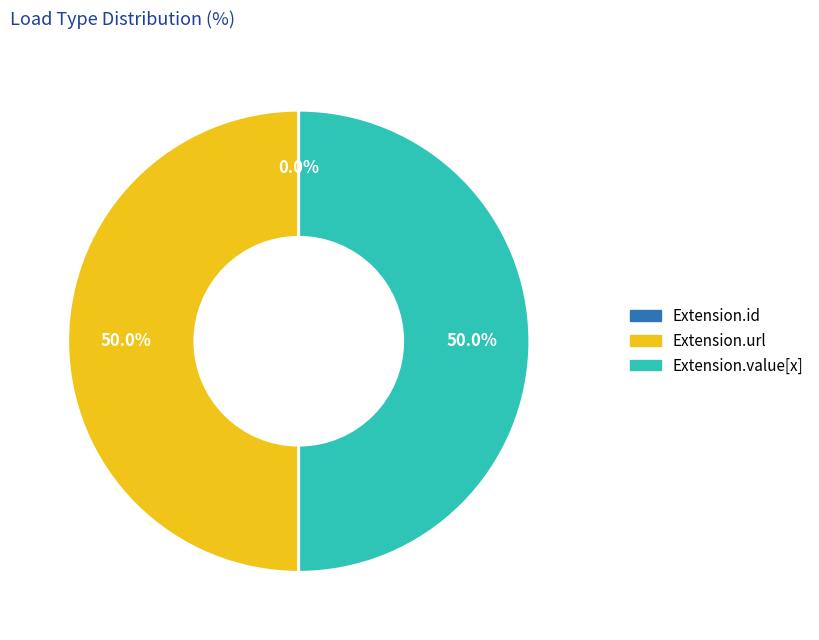

How many segments does this pie chart have?

3